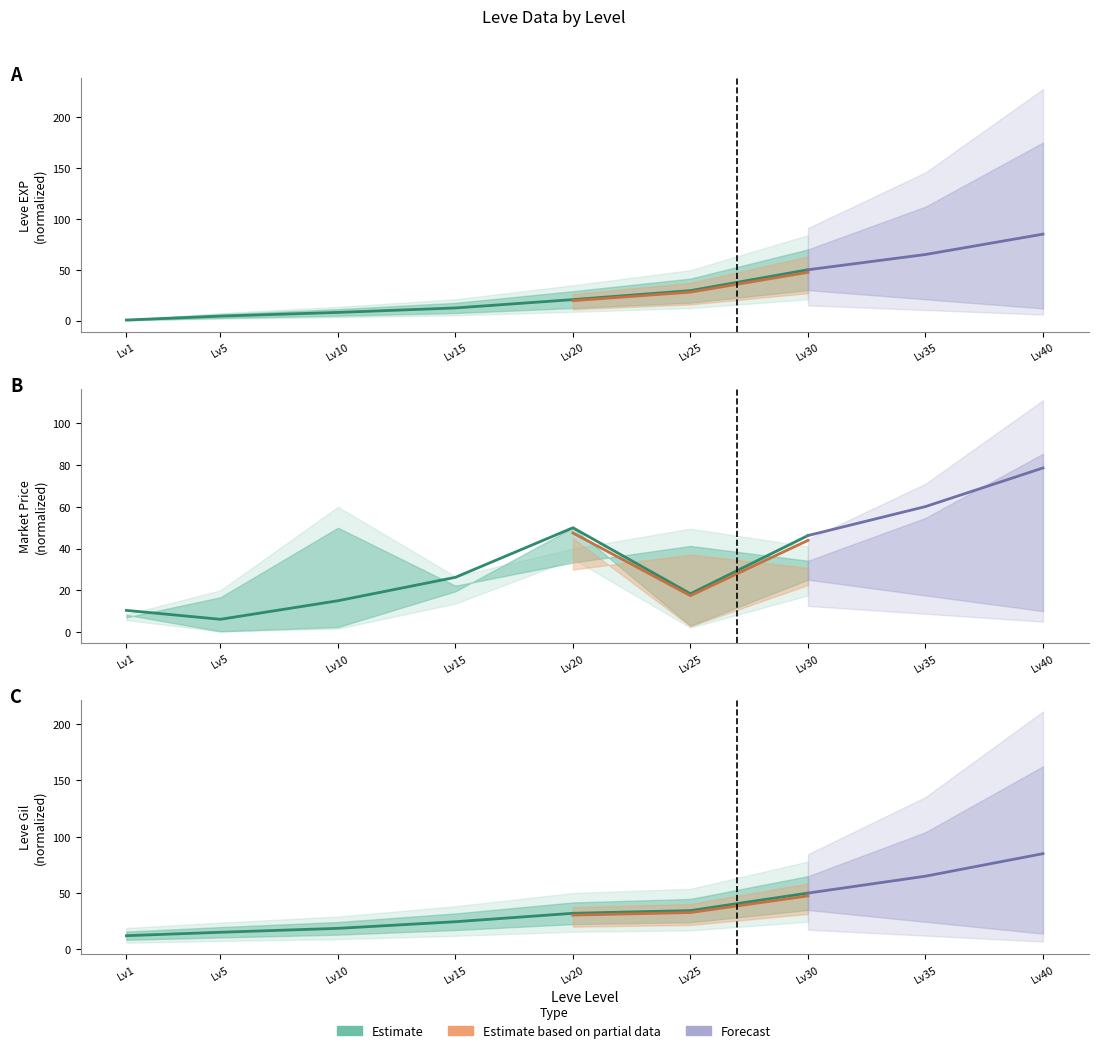

True or false: Leve EXP has a value of 50.0 at Lv30.

True